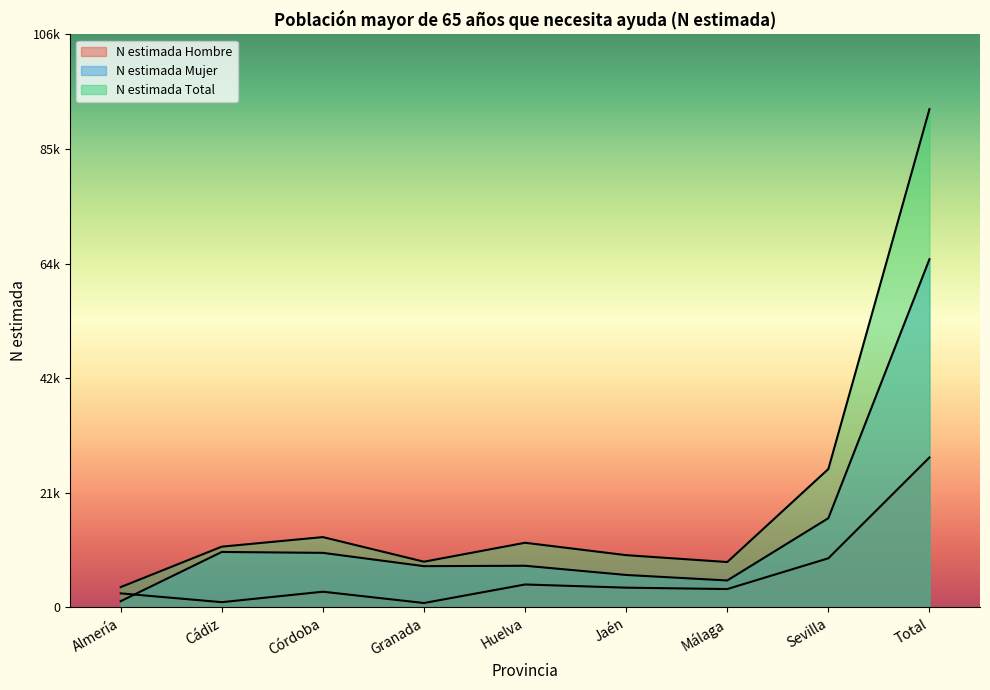

True or false: N estimada Hombre and N estimada Total intersect in this chart.

False